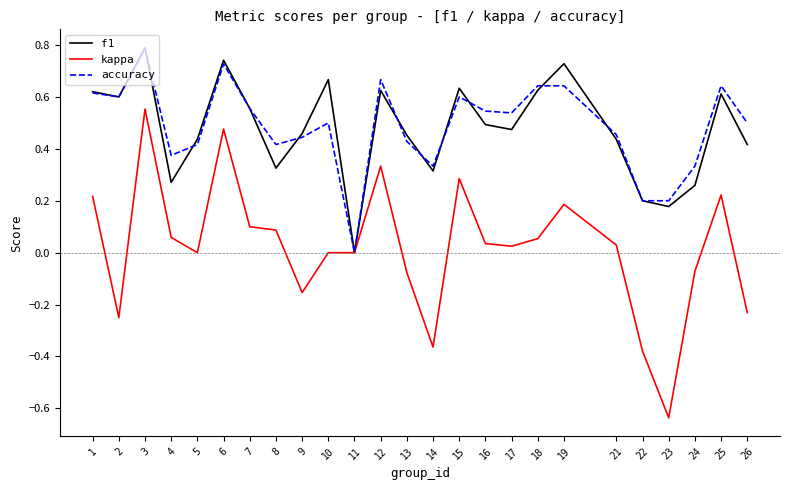

True or false: accuracy has a value of 1.1 at 1.

False